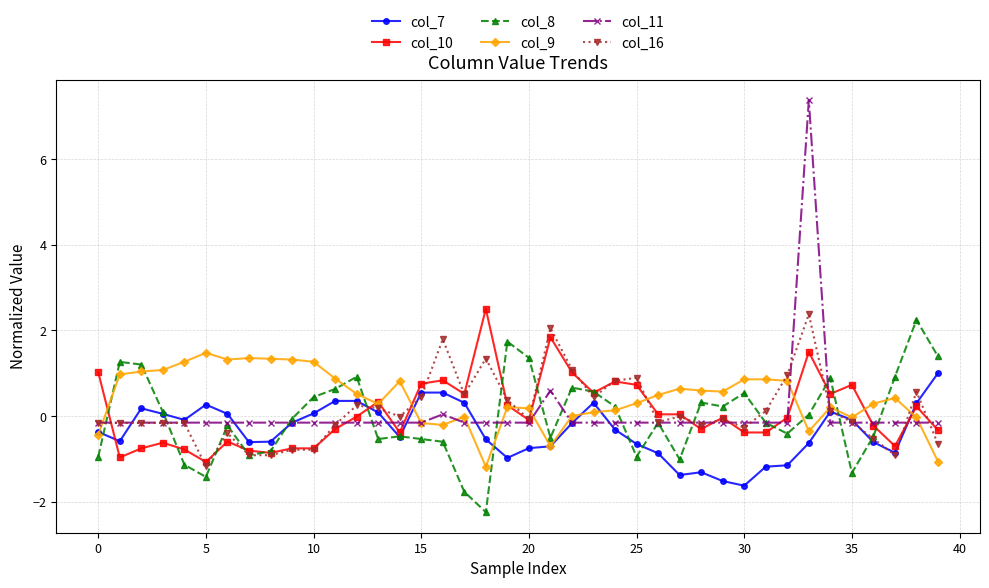

What is the value of the col_8 point at the 12th from the left?

0.6